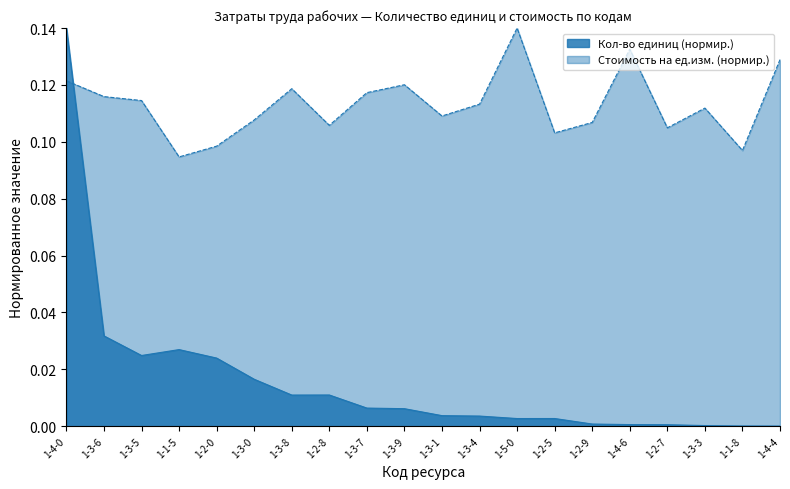

What is the difference between the highest and lowest values at 1-5-0?

0.1